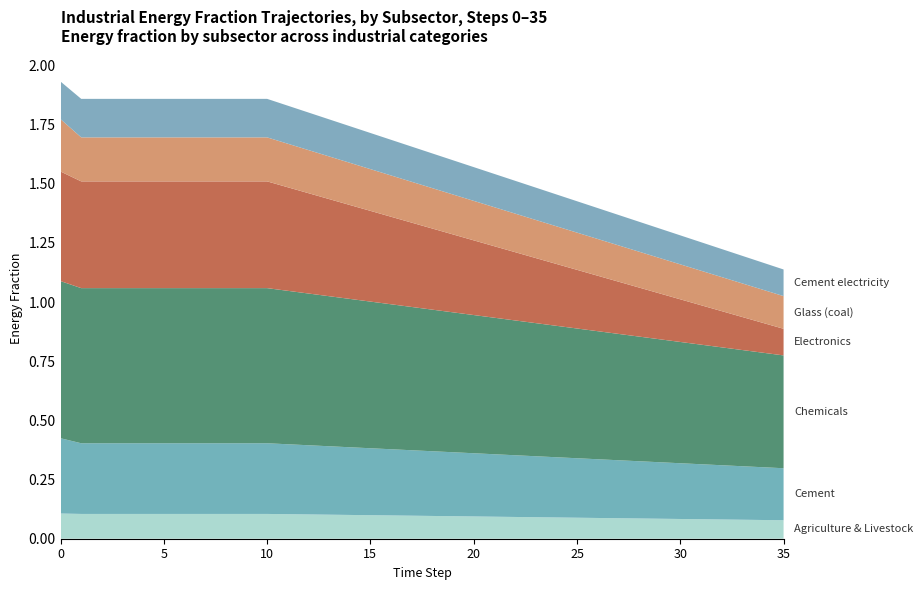

Reading left to right, what are all the values shown in this chart?

Agriculture & Livestock: 0=0.1	1=0.1	2=0.1	3=0.1	4=0.1	5=0.1	6=0.1	7=0.1	8=0.1	9=0.1	10=0.1	11=0.1	12=0.1	13=0.1	14=0.1	15=0.1	16=0.1	17=0.1	18=0.1	19=0.1	20=0.1	21=0.1	22=0.1	23=0.1	24=0.1	25=0.1	26=0.1	27=0.1	28=0.1	29=0.1	30=0.1	31=0.1	32=0.1	33=0.1	34=0.1	35=0.1
Cement: 0=0.3	1=0.3	2=0.3	3=0.3	4=0.3	5=0.3	6=0.3	7=0.3	8=0.3	9=0.3	10=0.3	11=0.3	12=0.3	13=0.3	14=0.3	15=0.3	16=0.3	17=0.3	18=0.3	19=0.3	20=0.3	21=0.3	22=0.3	23=0.3	24=0.3	25=0.3	26=0.2	27=0.2	28=0.2	29=0.2	30=0.2	31=0.2	32=0.2	33=0.2	34=0.2	35=0.2
Chemicals: 0=0.7	1=0.7	2=0.7	3=0.7	4=0.7	5=0.7	6=0.7	7=0.7	8=0.7	9=0.7	10=0.7	11=0.6	12=0.6	13=0.6	14=0.6	15=0.6	16=0.6	17=0.6	18=0.6	19=0.6	20=0.6	21=0.6	22=0.6	23=0.6	24=0.6	25=0.5	26=0.5	27=0.5	28=0.5	29=0.5	30=0.5	31=0.5	32=0.5	33=0.5	34=0.5	35=0.5
Electronics: 0=0.5	1=0.5	2=0.5	3=0.5	4=0.5	5=0.5	6=0.5	7=0.5	8=0.5	9=0.5	10=0.5	11=0.4	12=0.4	13=0.4	14=0.4	15=0.4	16=0.4	17=0.4	18=0.3	19=0.3	20=0.3	21=0.3	22=0.3	23=0.3	24=0.3	25=0.2	26=0.2	27=0.2	28=0.2	29=0.2	30=0.2	31=0.2	32=0.2	33=0.1	34=0.1	35=0.1
Glass (coal): 0=0.2	1=0.2	2=0.2	3=0.2	4=0.2	5=0.2	6=0.2	7=0.2	8=0.2	9=0.2	10=0.2	11=0.2	12=0.2	13=0.2	14=0.2	15=0.2	16=0.2	17=0.2	18=0.2	19=0.2	20=0.2	21=0.2	22=0.2	23=0.2	24=0.2	25=0.2	26=0.2	27=0.2	28=0.2	29=0.1	30=0.1	31=0.1	32=0.1	33=0.1	34=0.1	35=0.1
Cement electricity: 0=0.2	1=0.2	2=0.2	3=0.2	4=0.2	5=0.2	6=0.2	7=0.2	8=0.2	9=0.2	10=0.2	11=0.2	12=0.2	13=0.2	14=0.2	15=0.2	16=0.2	17=0.1	18=0.1	19=0.1	20=0.1	21=0.1	22=0.1	23=0.1	24=0.1	25=0.1	26=0.1	27=0.1	28=0.1	29=0.1	30=0.1	31=0.1	32=0.1	33=0.1	34=0.1	35=0.1